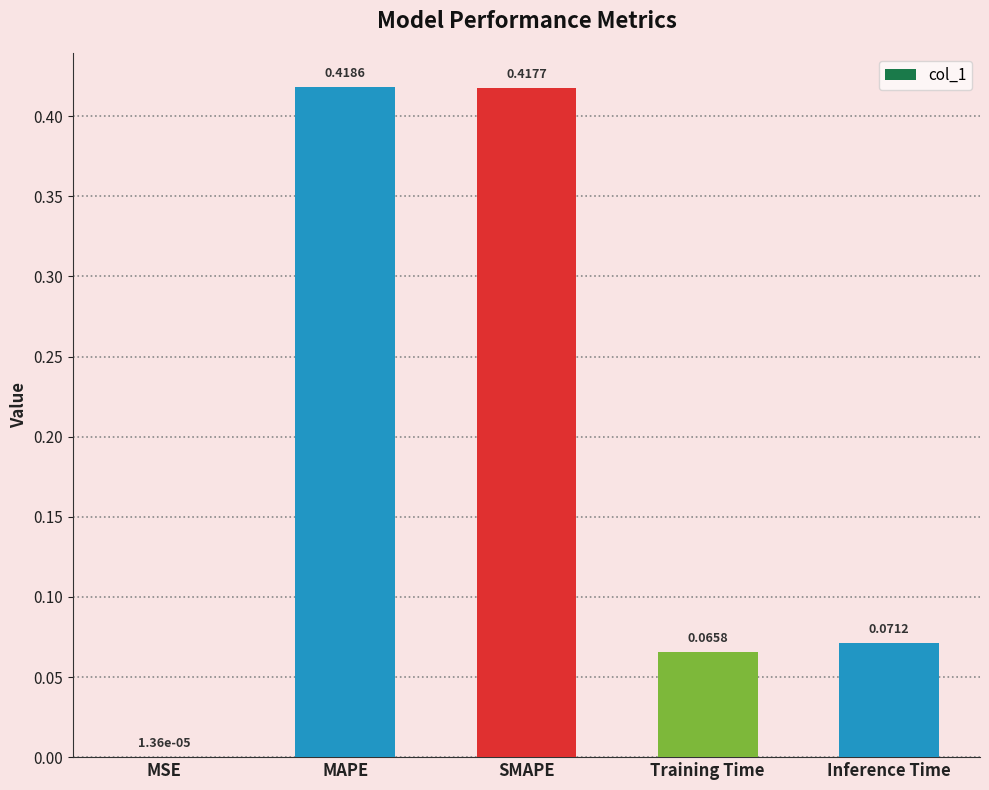

Which label corresponds to the largest value in the chart?

MAPE